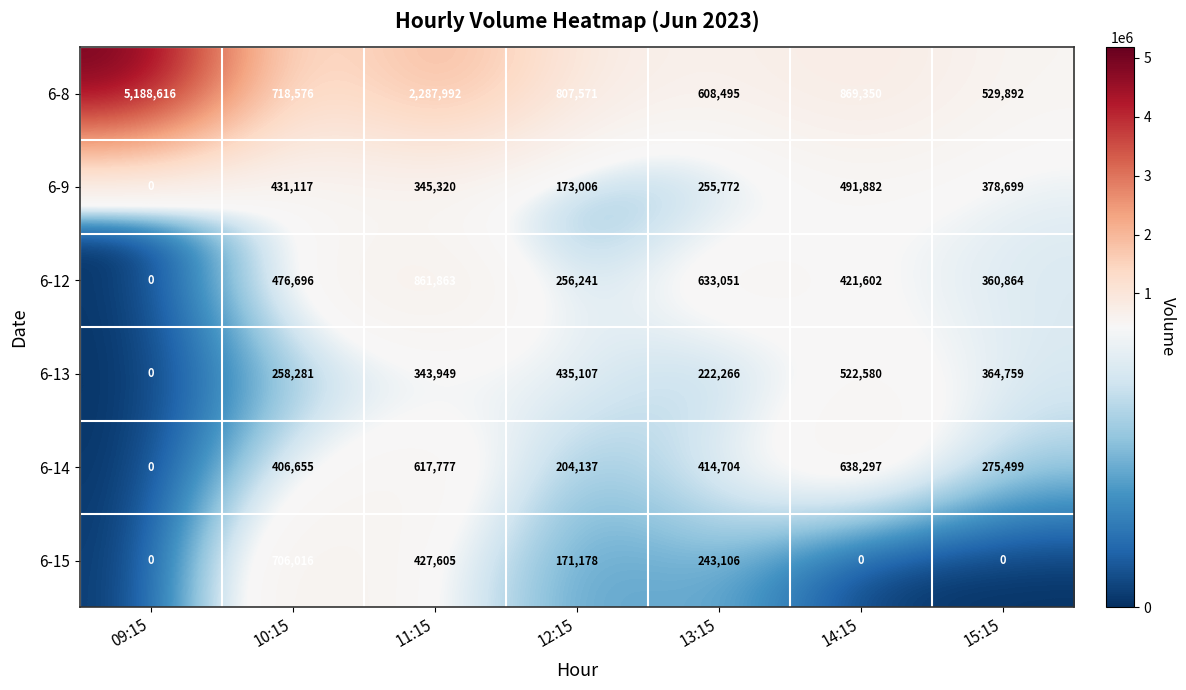

What is the difference between the second highest and second lowest values in the 6-14 series?

413640